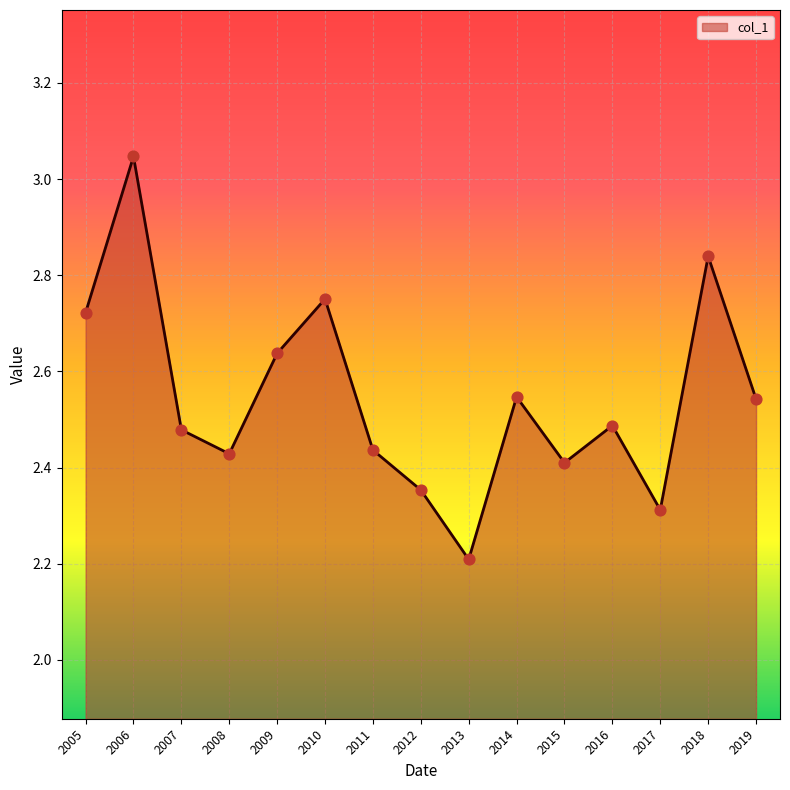

Approximately how many times larger is the value at 2018 compared to 2008?

1.2